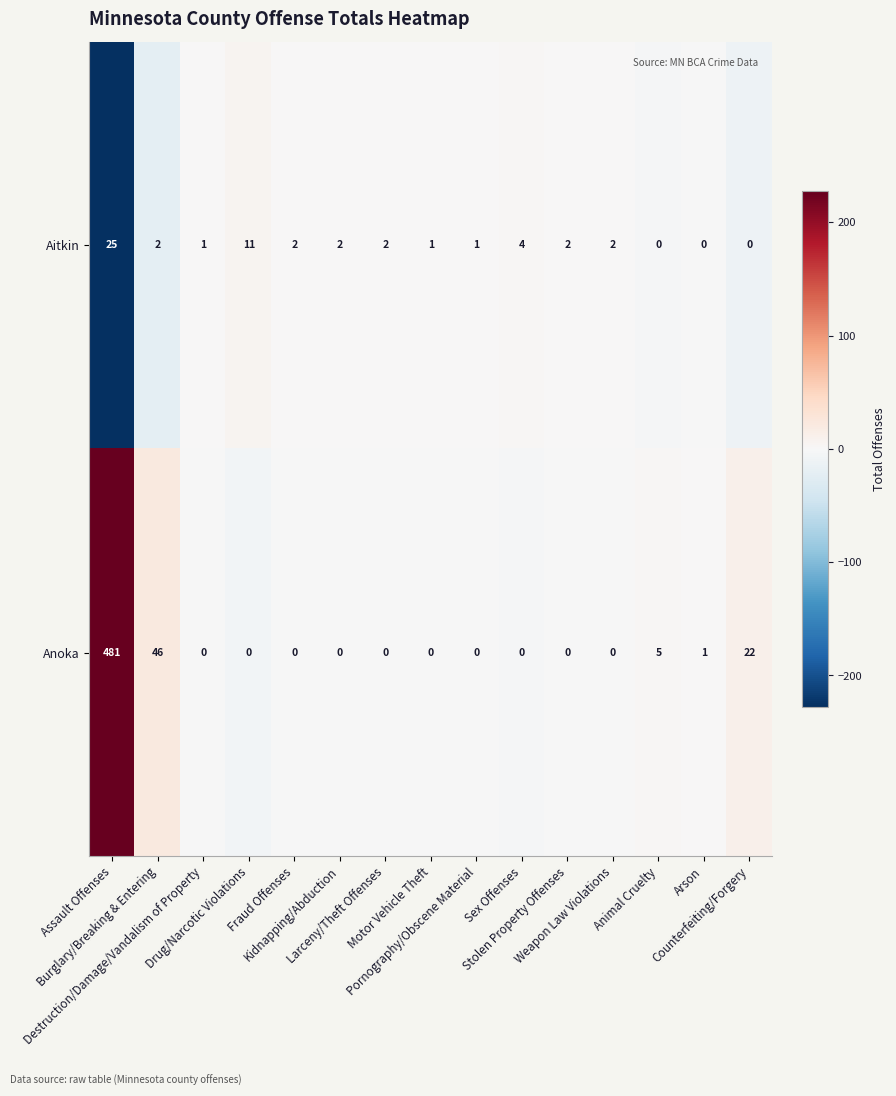

What is the maximum value for Aitkin?

25